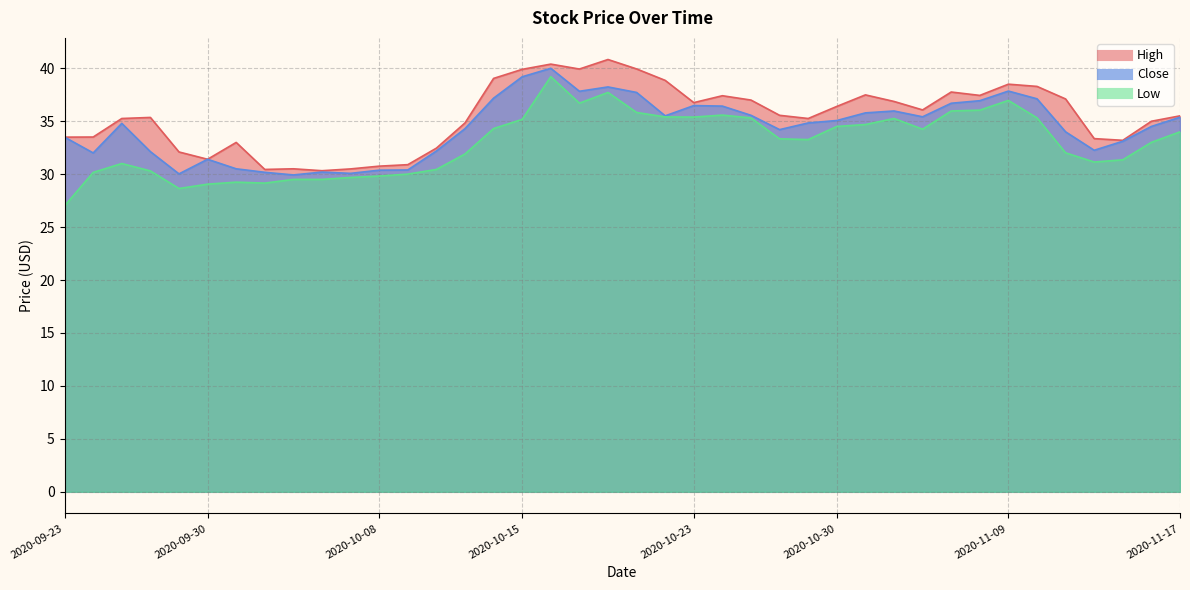

True or false: Close has more than 2 points higher than both neighbors.

True